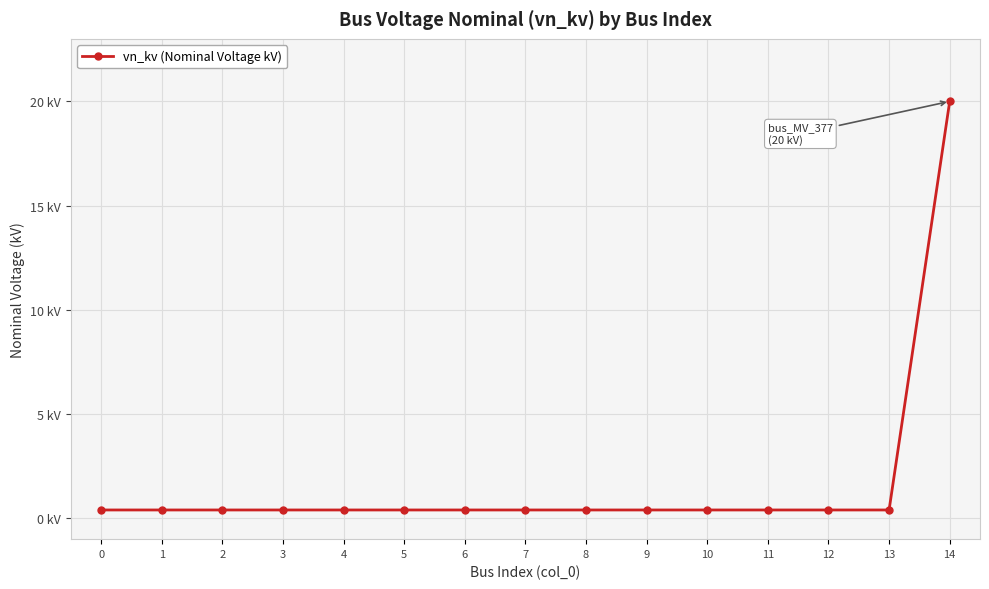

Reading left to right, list all the values displayed in this chart.

0=0.4	1=0.4	2=0.4	3=0.4	4=0.4	5=0.4	6=0.4	7=0.4	8=0.4	9=0.4	10=0.4	11=0.4	12=0.4	13=0.4	14=20.0